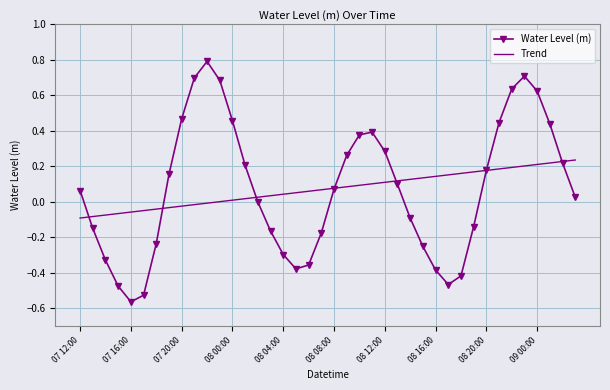

At how many categories does at least one series exceed 0?

34